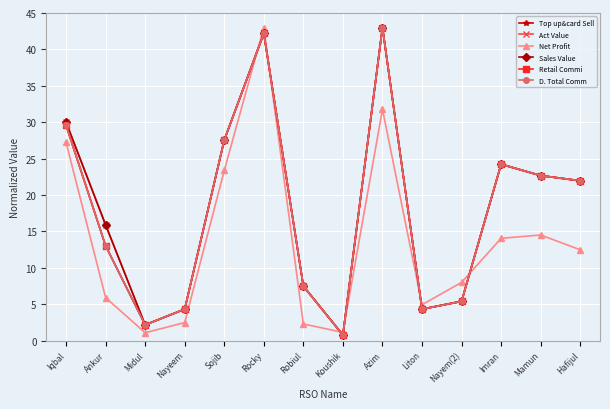

Where is Top up&card Sell nearest to the value 21?

Hafijul